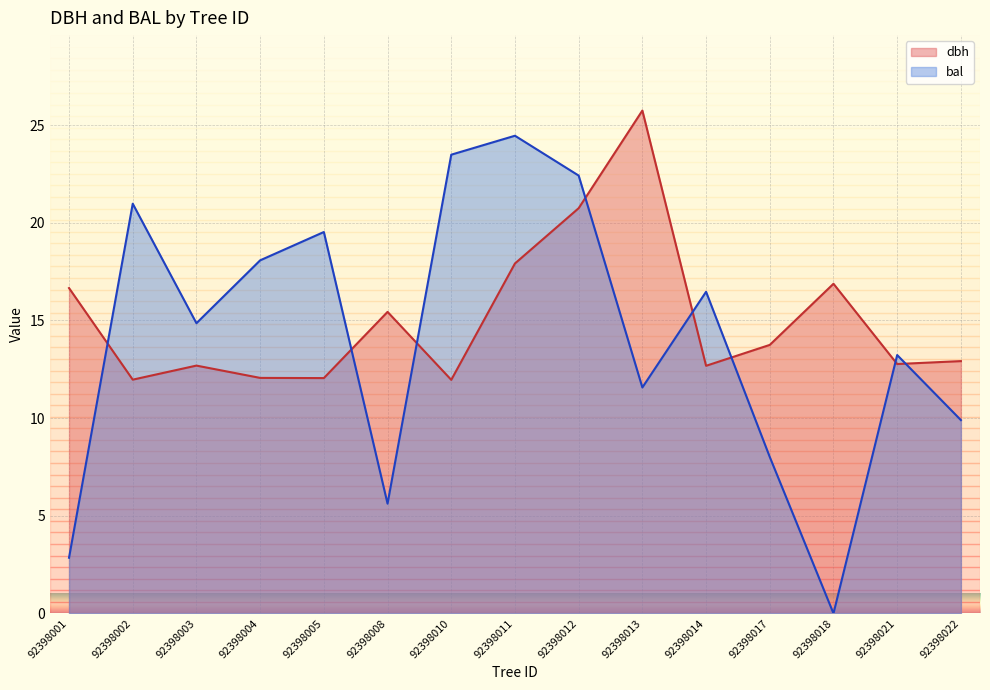

Which category has the highest value across all series?

92398013